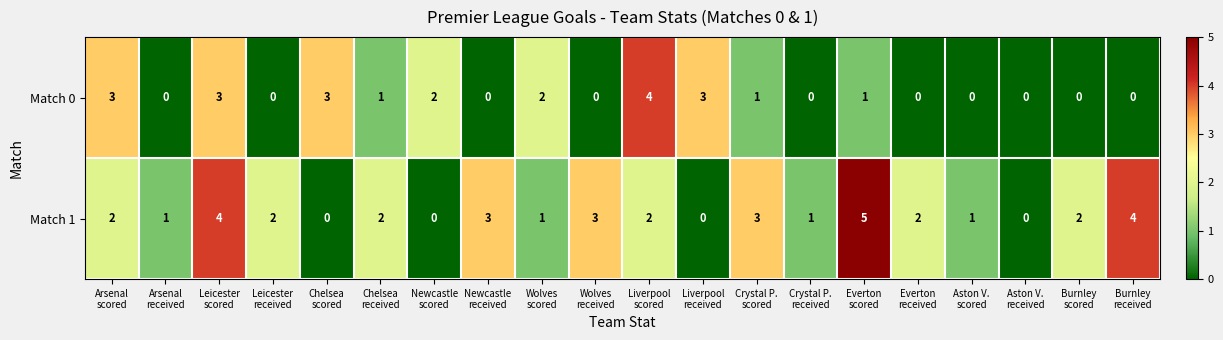

What is the difference between the maximum and minimum values in the Match 1 series?

5